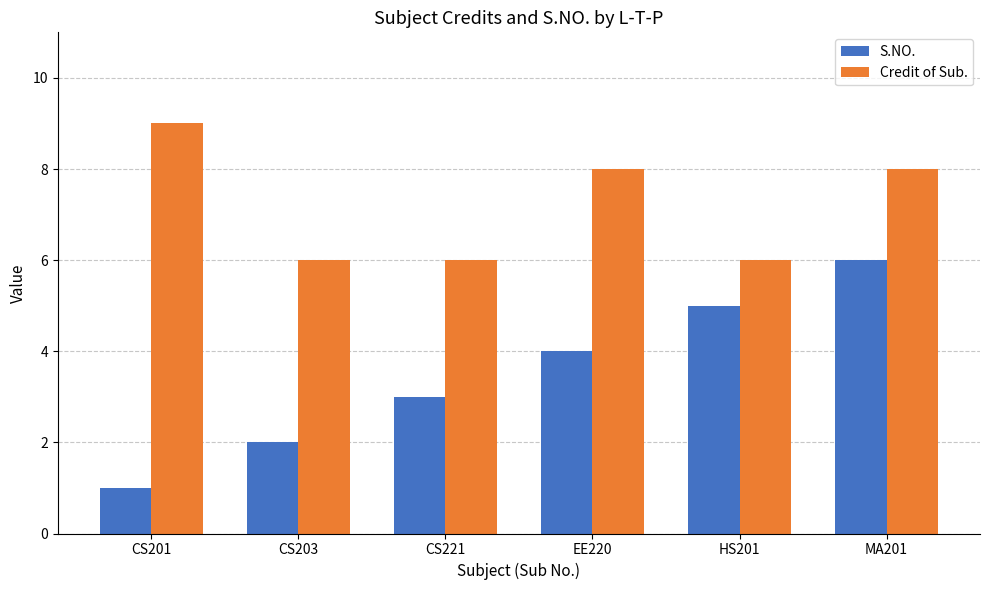

Which series has the widest spread of values?

S.NO.